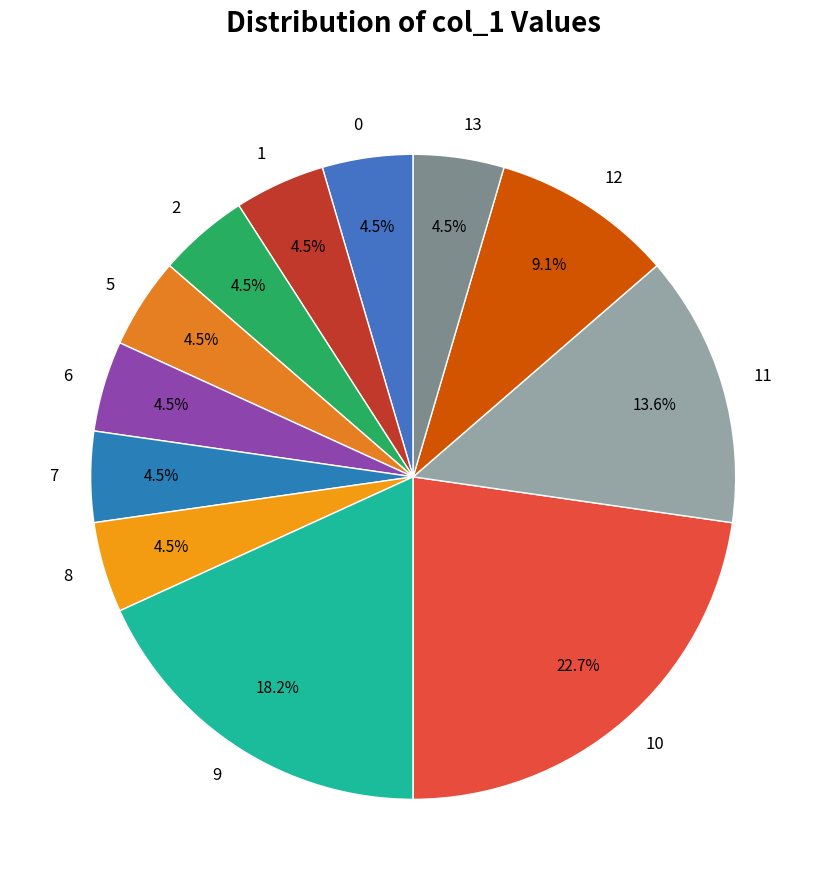

Does any single category account for the majority?

No